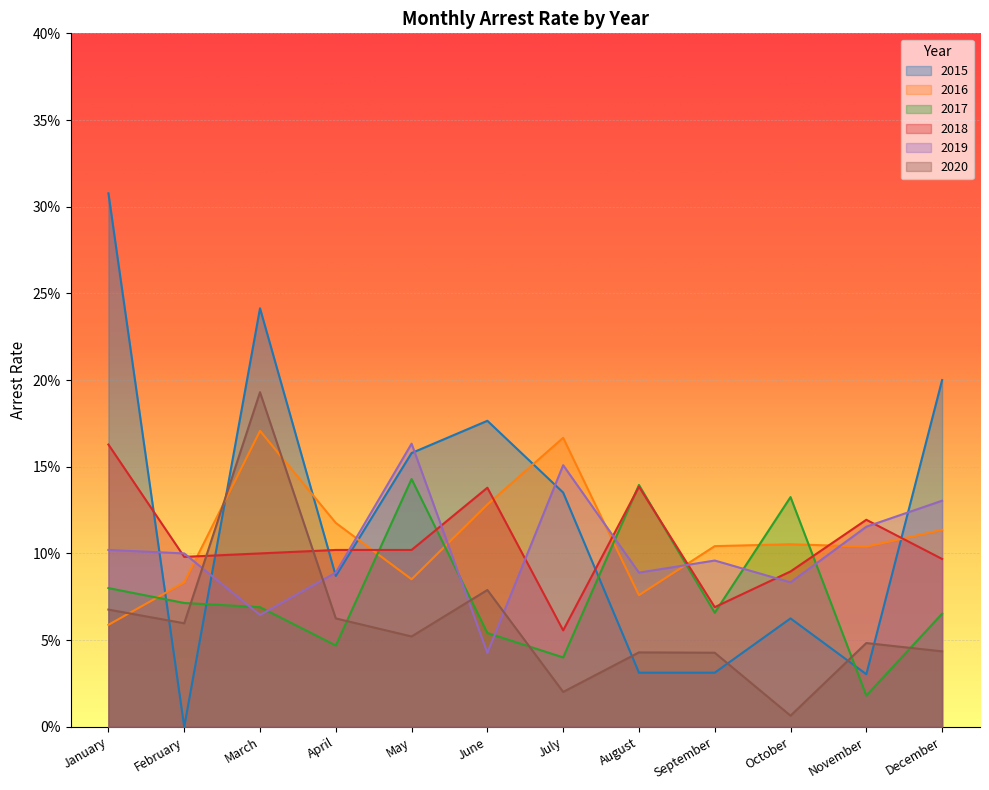

Which series has the largest total across all categories?

arrest_rate_2015